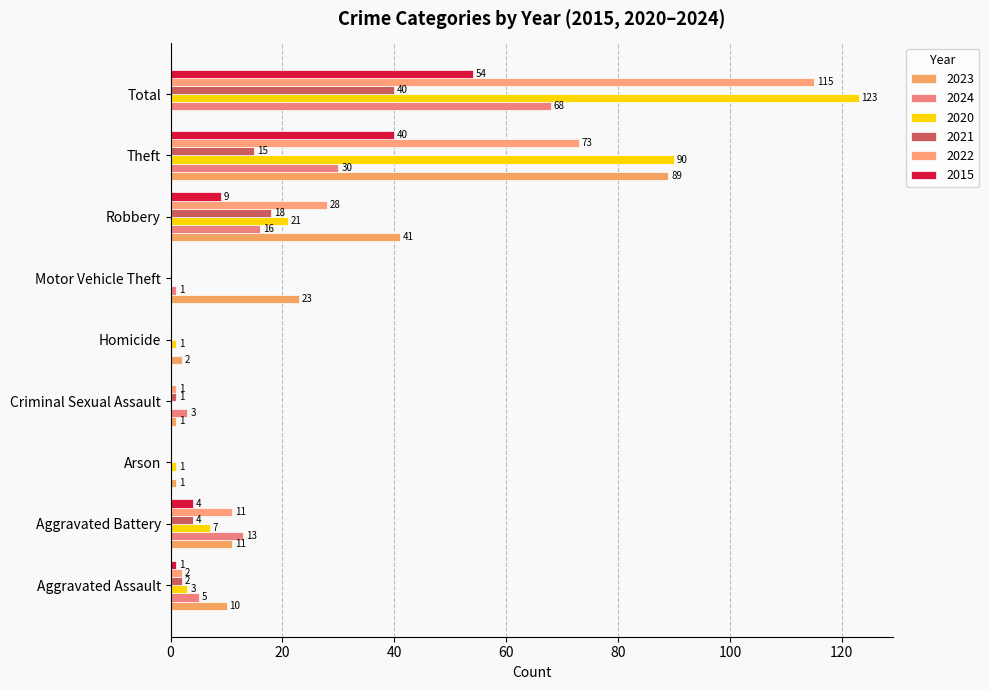

Which series has the largest total across all categories?

2020